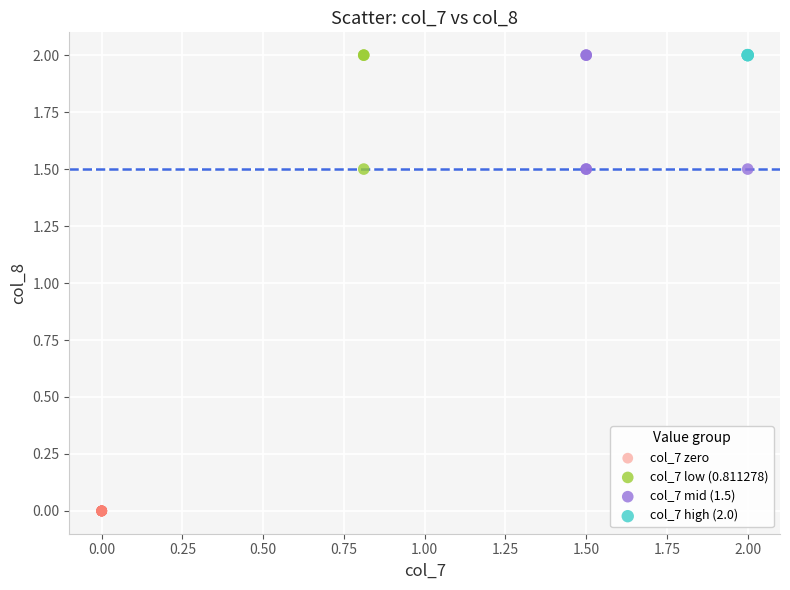

Which series contains the lowest Y value?

col_7 zero